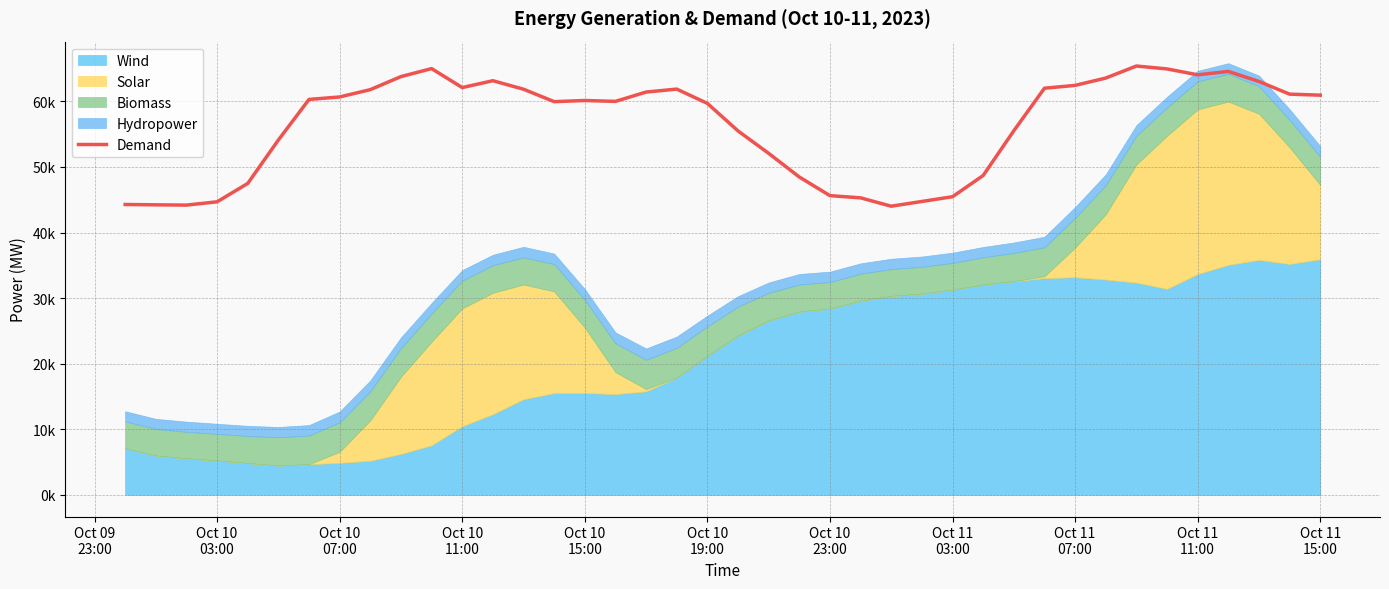

Reading left to right, extract all data points from this chart.

44274.5	44222.9	44182.4	44683.8	47483.7	54106.2	60290.4	60667.6	61784.1	63770.9	64990.0	62098.5	63144.0	61848.4	59952.0	60127.2	59991.8	61413.9	61865.5	59685.8	55490.0	52069.3	48464.4	45625.4	45286.2	44014.9	44737.0	45459.3	48696.6	55513.1	61997.7	62431.7	63548.2	65382.3	64939.6	64043.8	64558.7	63025.5	61096.7	60939.5